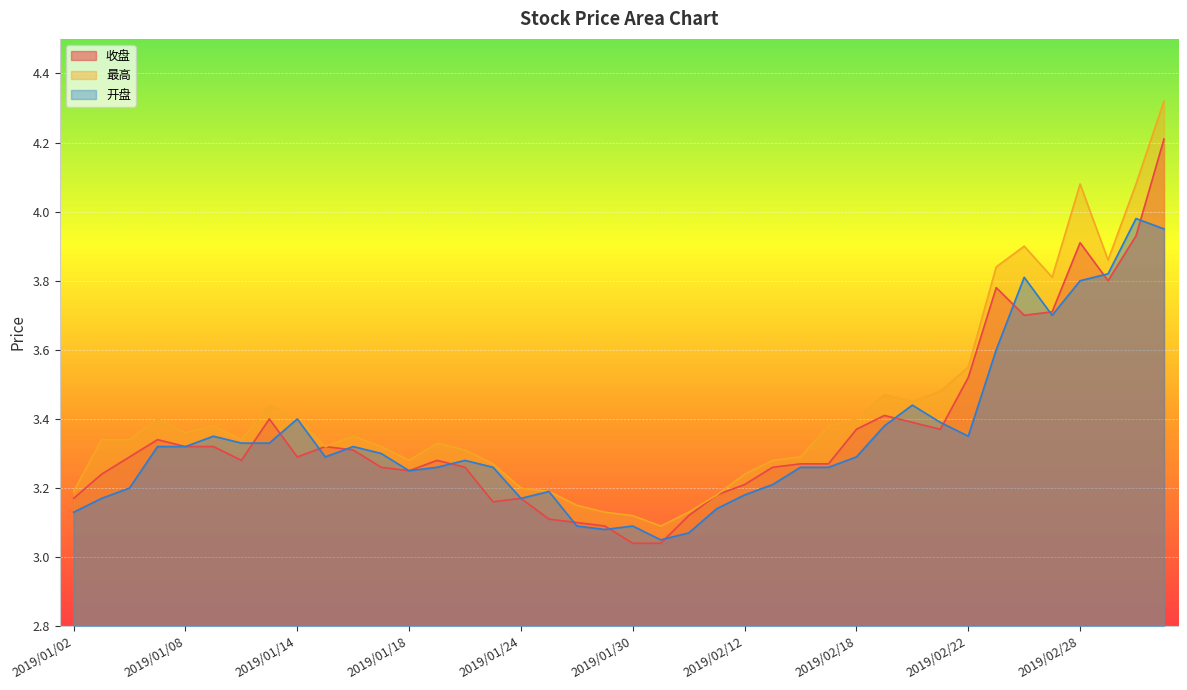

In 开盘, how many points are lower than both neighbors (excluding endpoints)?

7